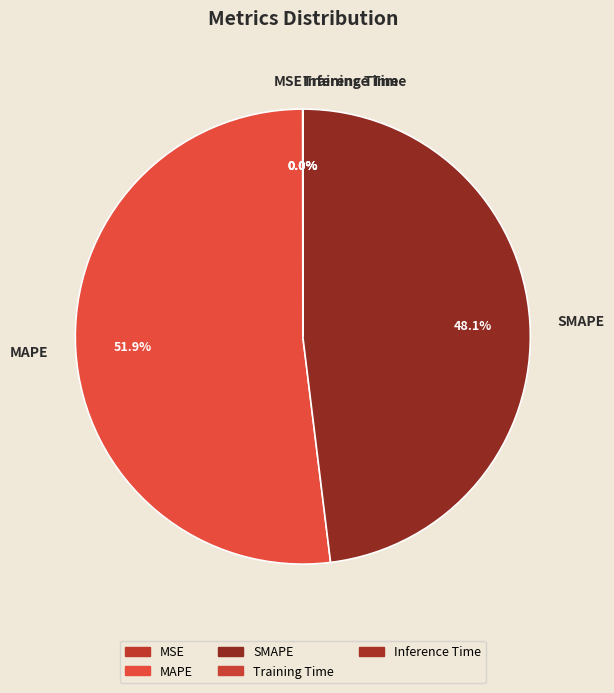

What portion of the pie excludes MAPE?

48.1%